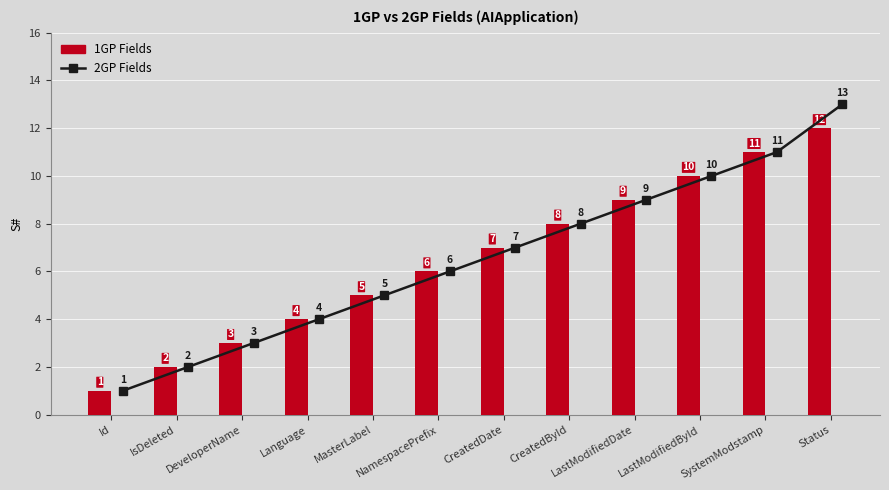

Reading left to right, extract all data points from this chart.

2GP Fields: 1	2	3	4	5	6	7	8	9	10	11	13
1GP Fields: 1	2	3	4	5	6	7	8	9	10	11	12